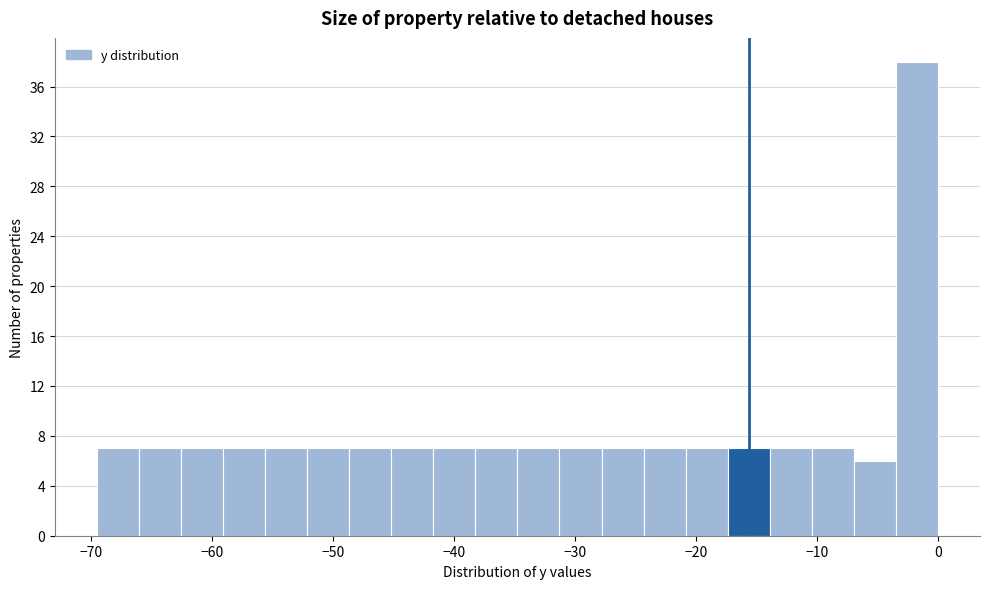

Read against the x-axis, roughly where is the centre of the tallest bar?

-2